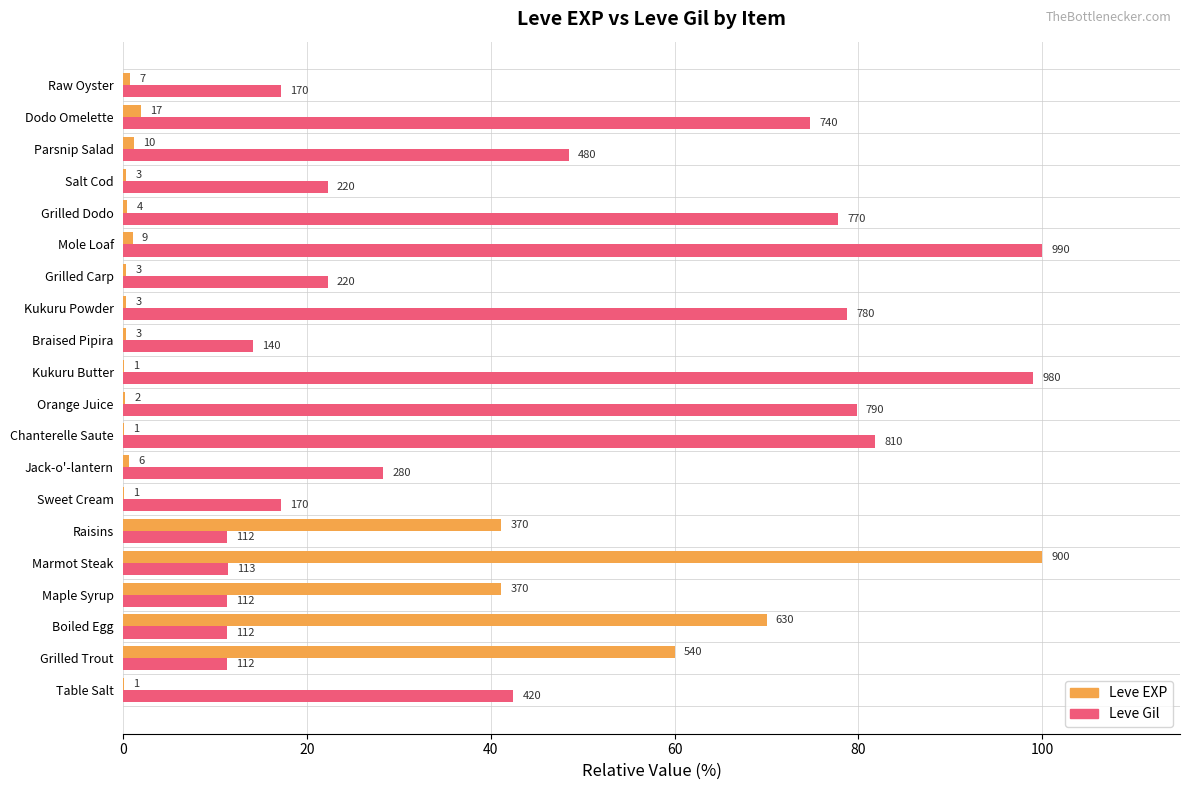

What are all the series names shown in the legend?

Leve EXP, Leve Gil